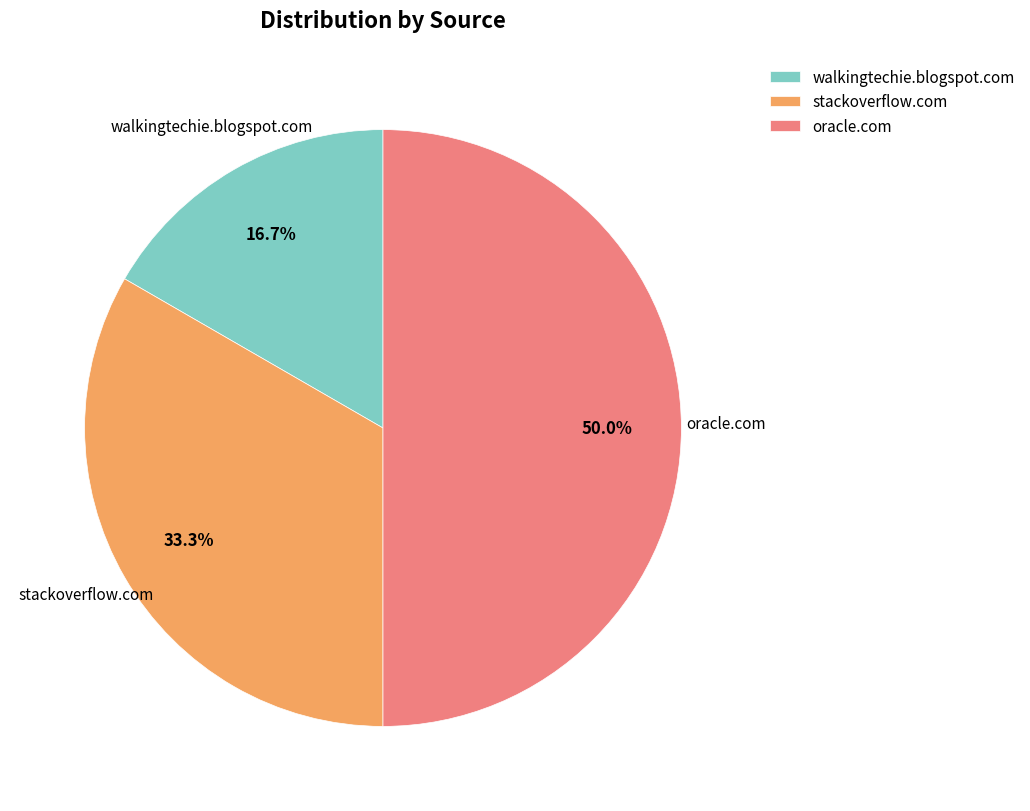

Does stackoverflow.com account for over 50% of the chart?

No